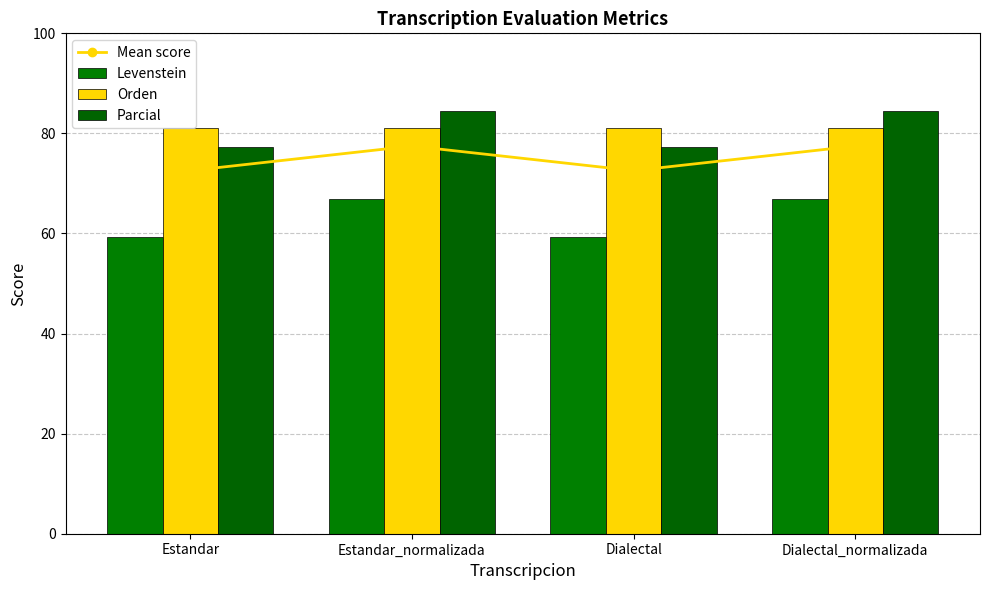

Which has a higher value, Dialectal or Estandar_normalizada?

Estandar_normalizada